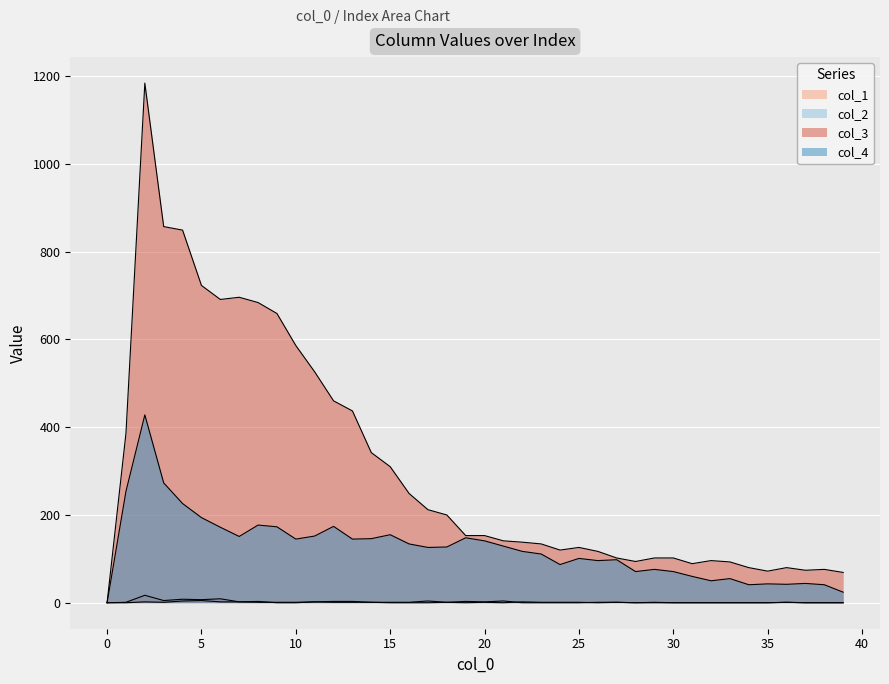

How many lines are shown in the chart?

4